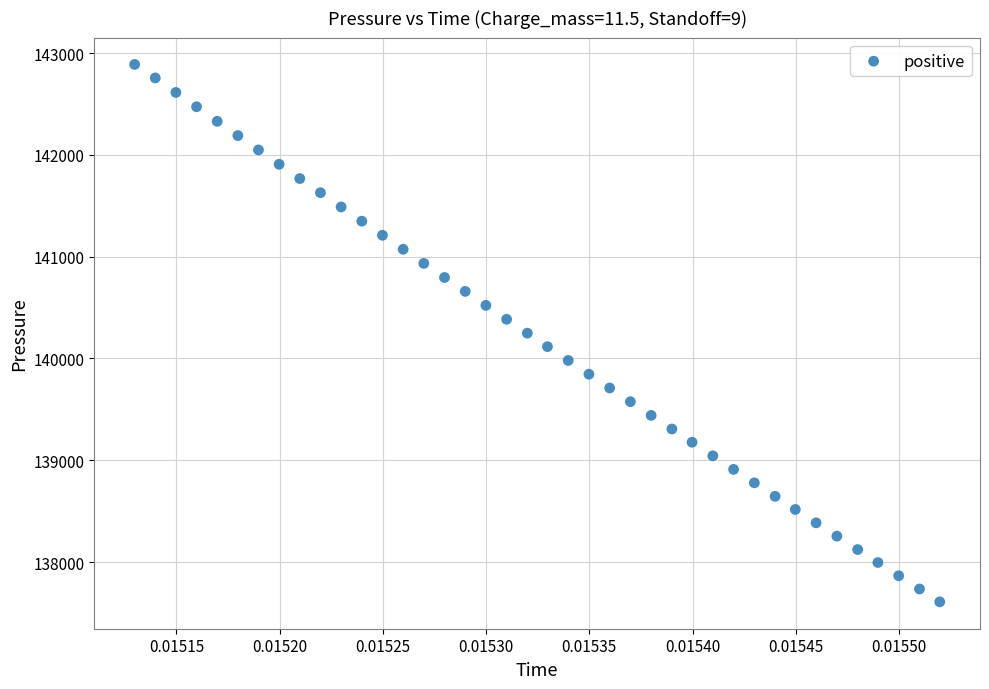

What is the range of Y values (max minus min)?

5280.8